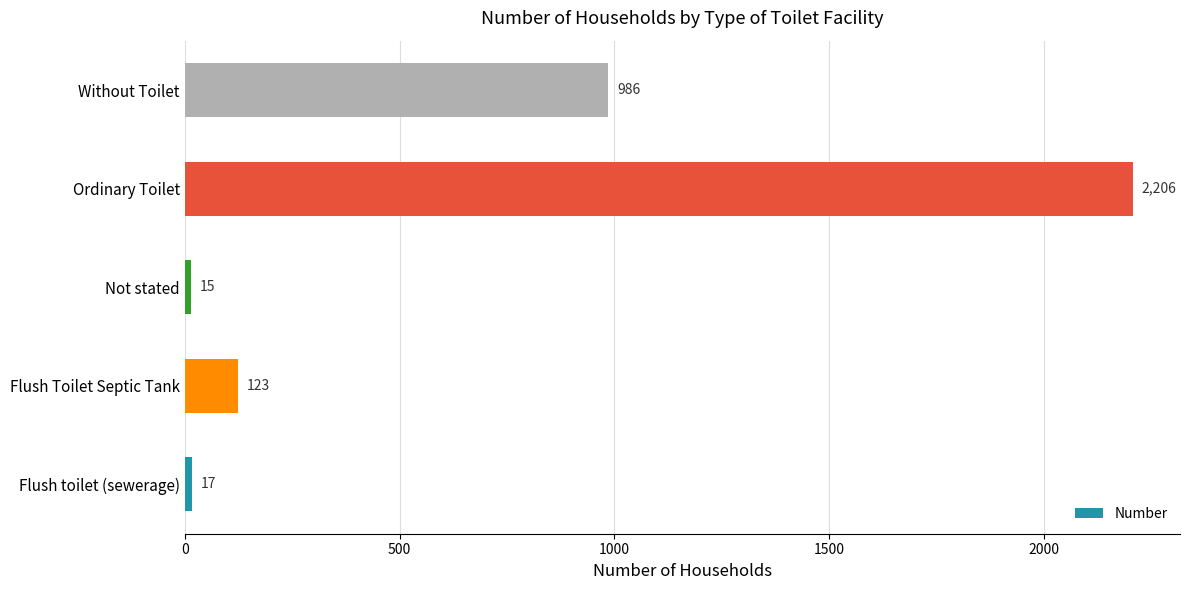

At which label is the value closest to 1110?

Without Toilet